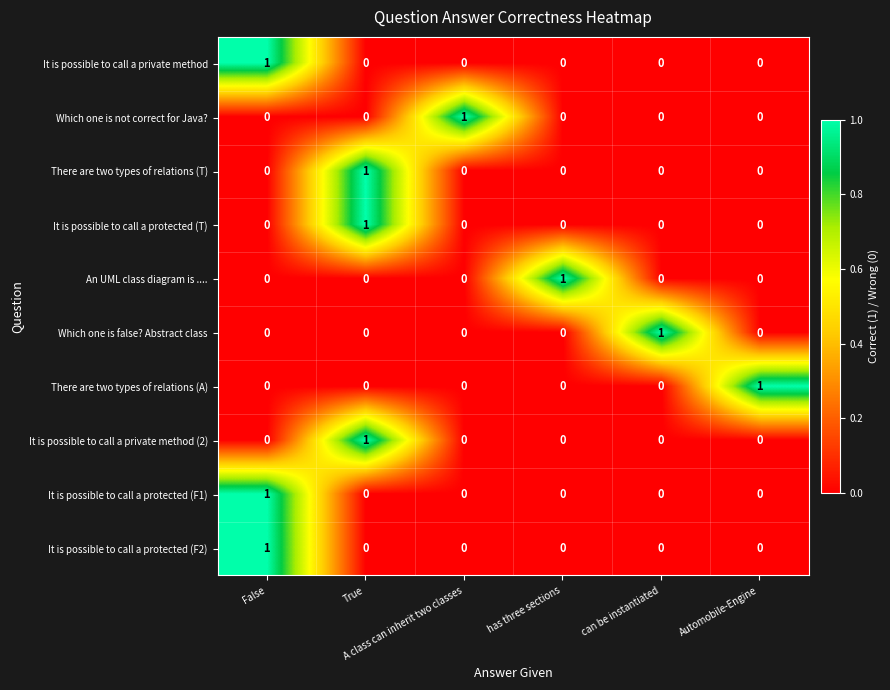

Count the Which one is not correct for Java? values in the range 0 to 1.

6